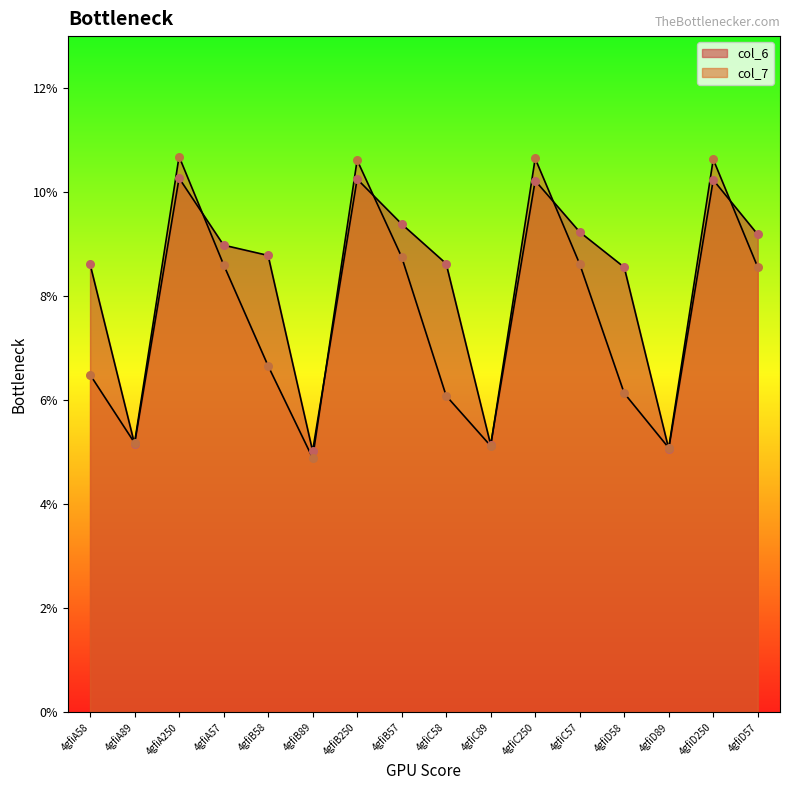

Which series has the largest Y range (max minus min)?

col_7